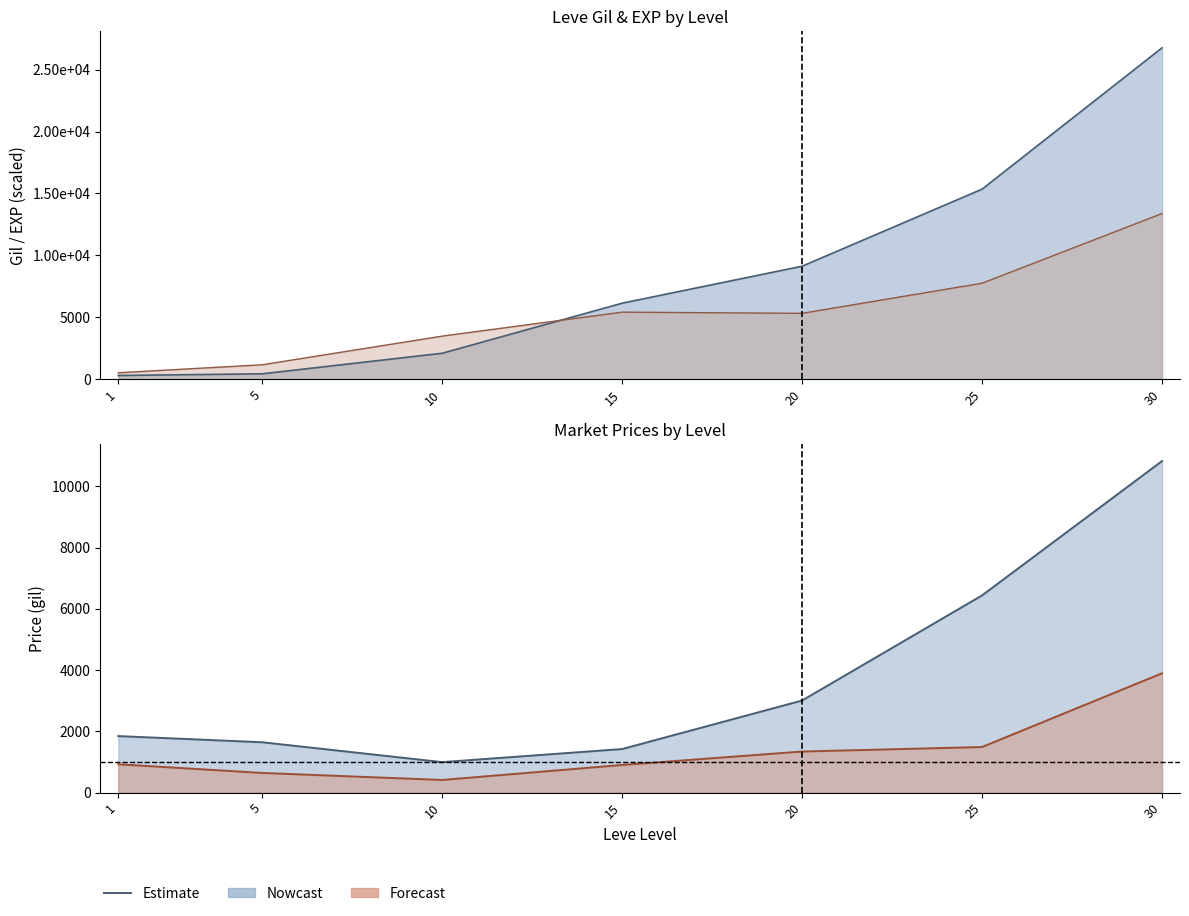

What is the value of the Leve Gil point at the 4th from the left?

6146.2